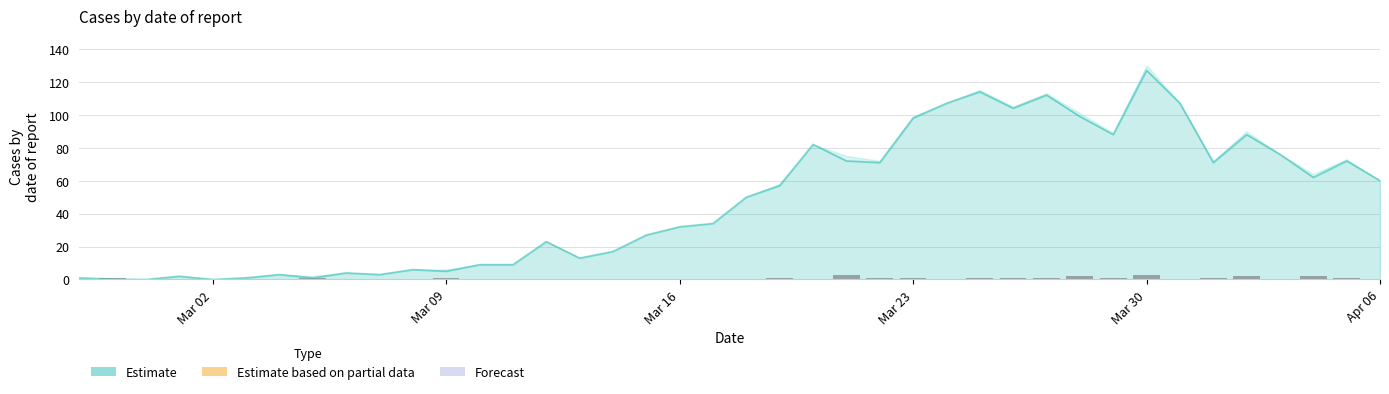

Which category has the highest value in the Estimate series?

Mar 30